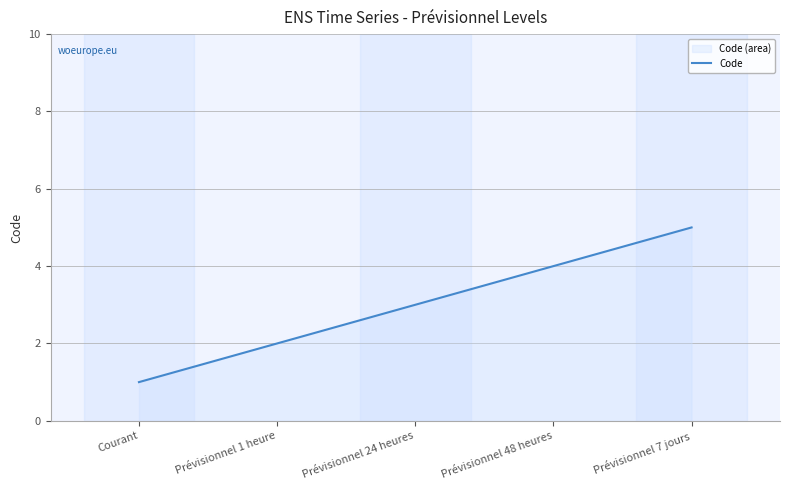

The chart shows a value of 3 at Prévisionnel 24 heures. True or false?

True